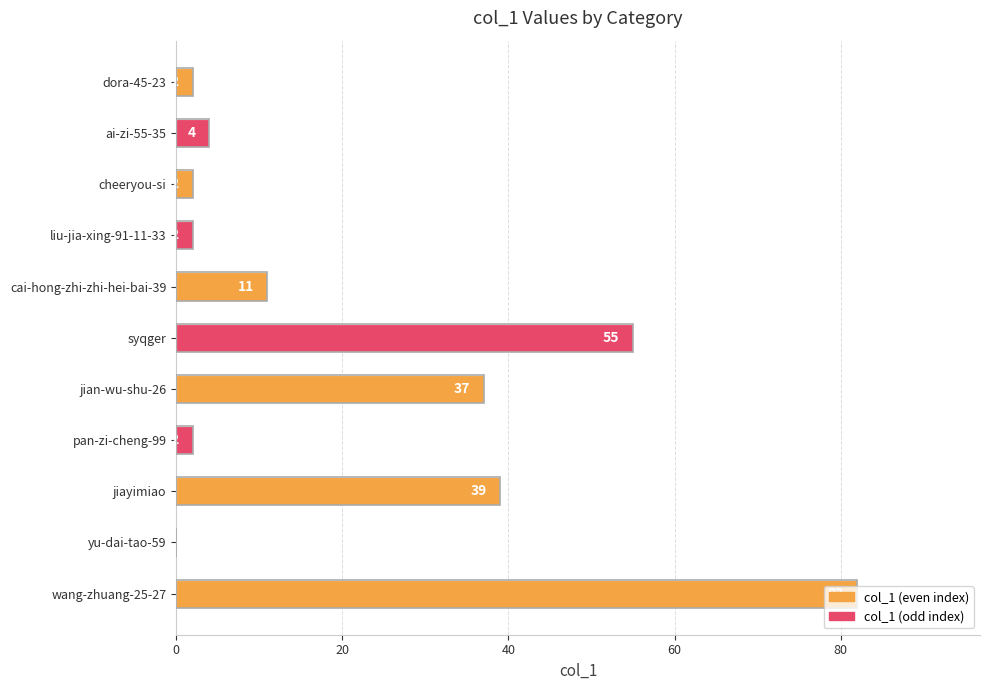

The chart shows a value of 2 at dora-45-23. True or false?

True